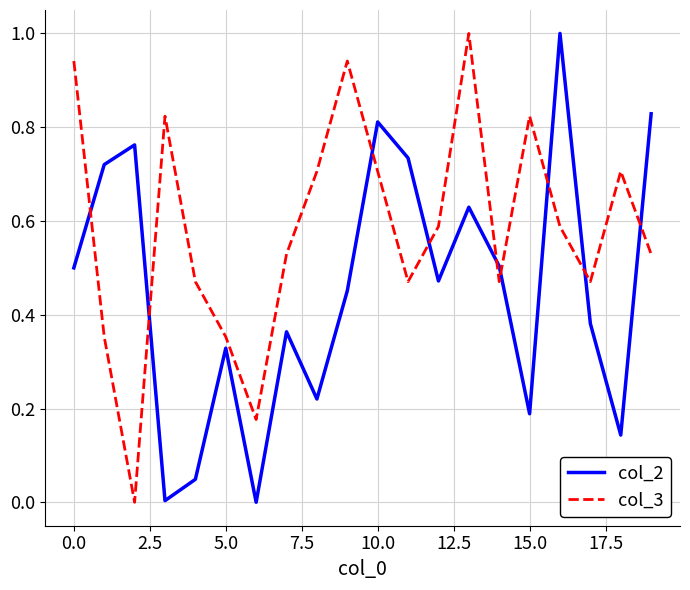

Which series has the largest total across all categories?

col_3